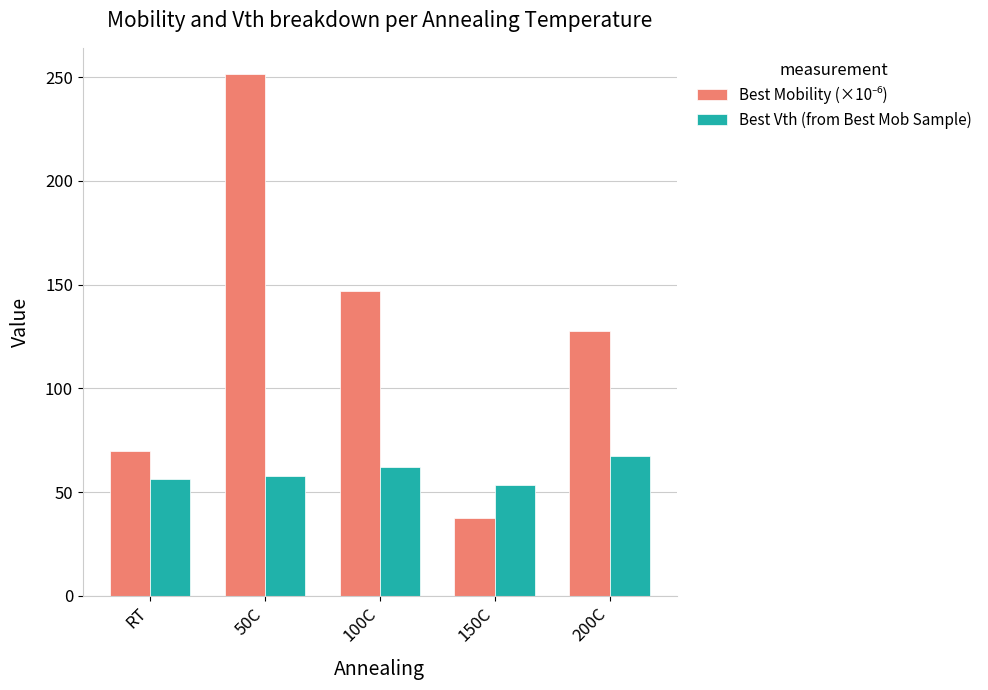

At which category is the sum across all series the highest?

50C